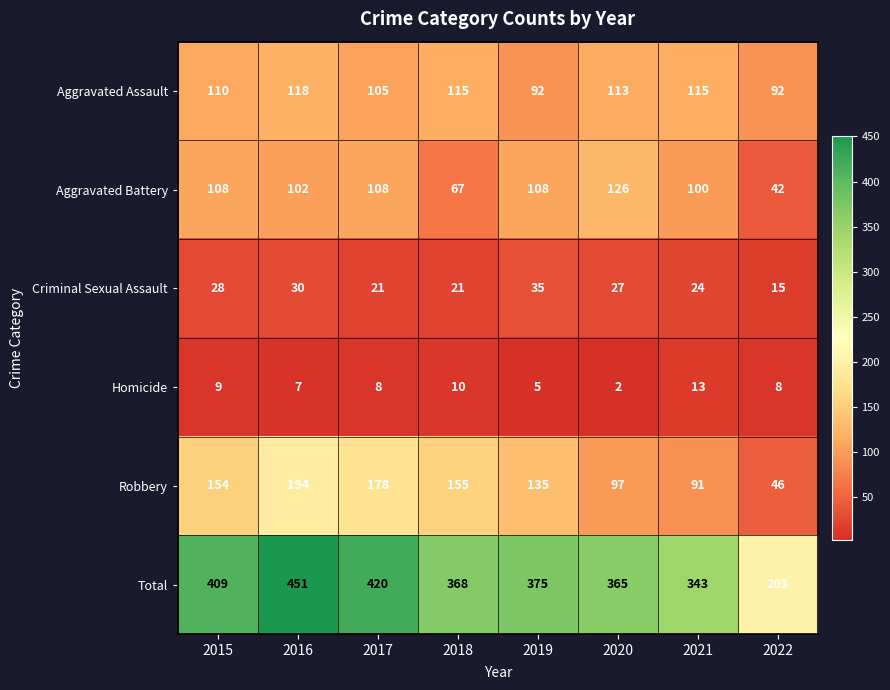

The value of Robbery at 2021 is 91. True or false?

True